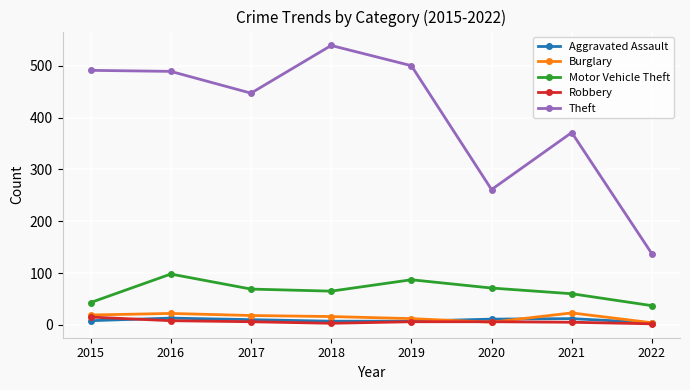

Which series has the largest total across all categories?

Theft